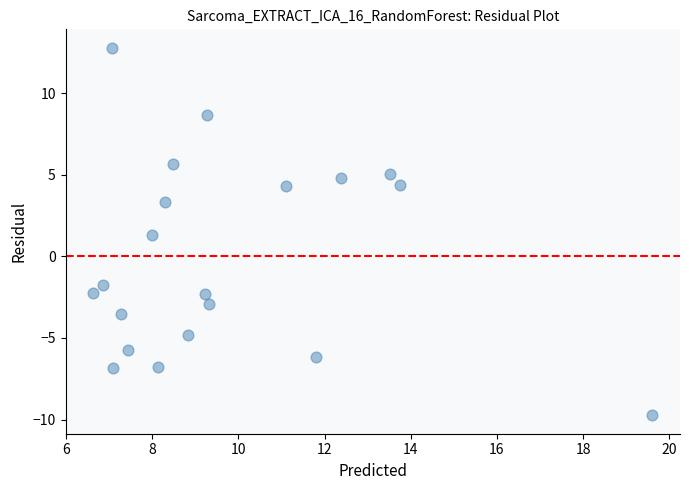

What is the range of Y values (max minus min)?

22.5